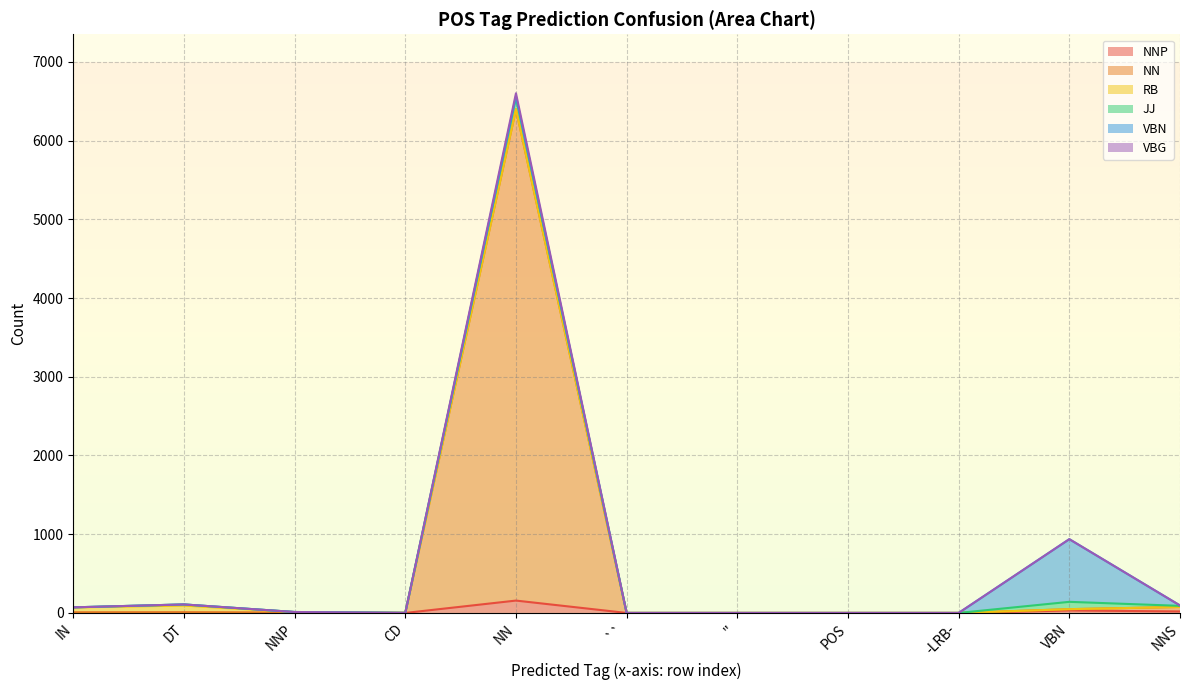

Which series has the largest range (max minus min)?

VBG